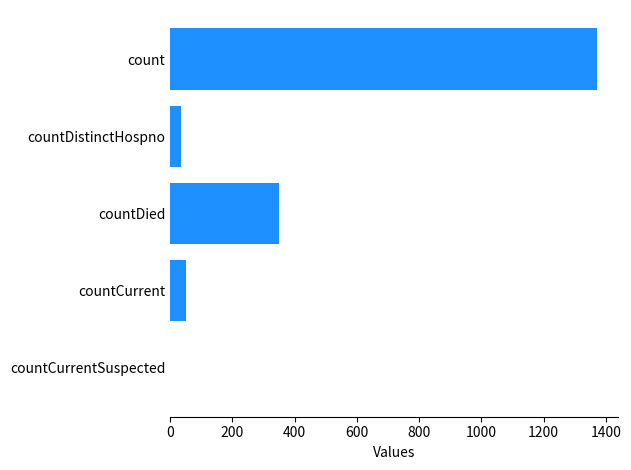

What is the sum of the values at countCurrent and count?

1423